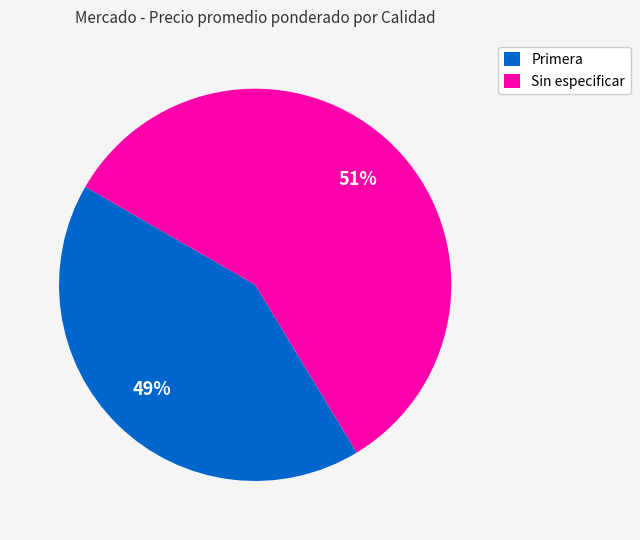

Which slice represents more than half of the pie?

Sin especificar